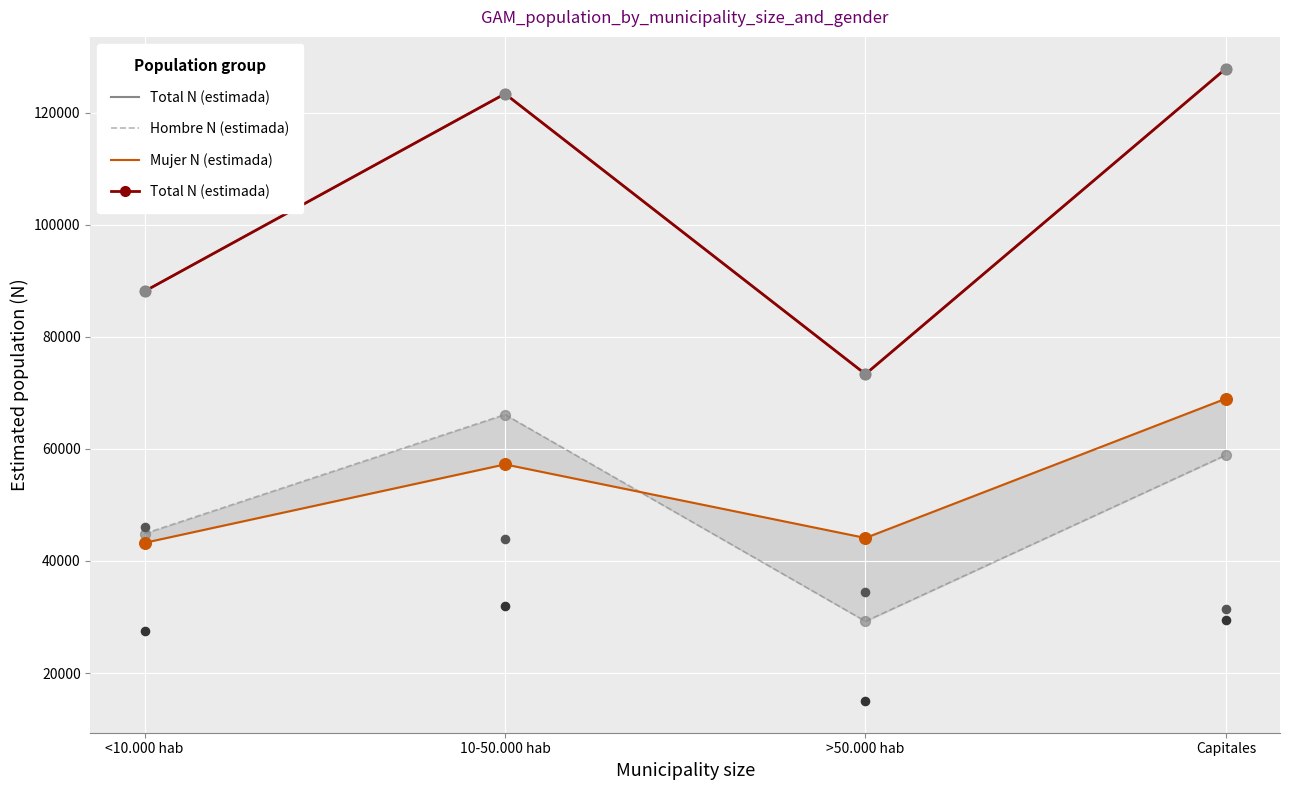

At how many categories does at least one series exceed 34101?

4